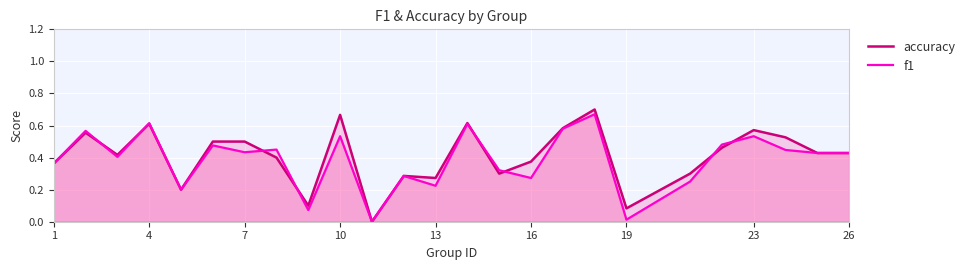

Rank the series by their maximum value, from highest to lowest.

accuracy, f1